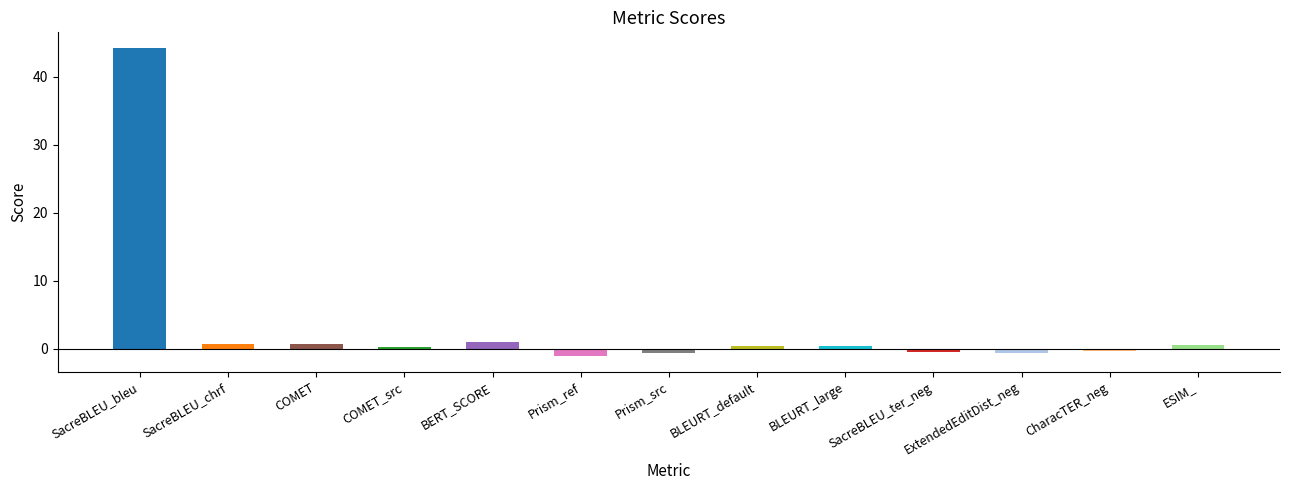

Is it true that the value at CharacTER_neg is -0.3?

True